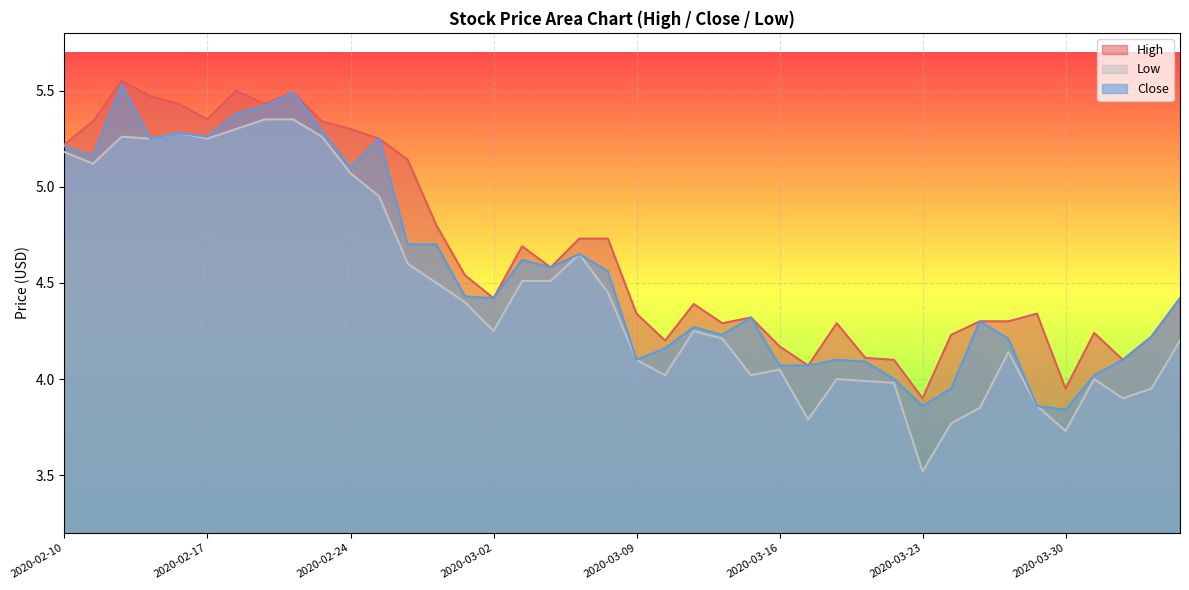

What are all the series names shown in the legend?

High, Low, Close